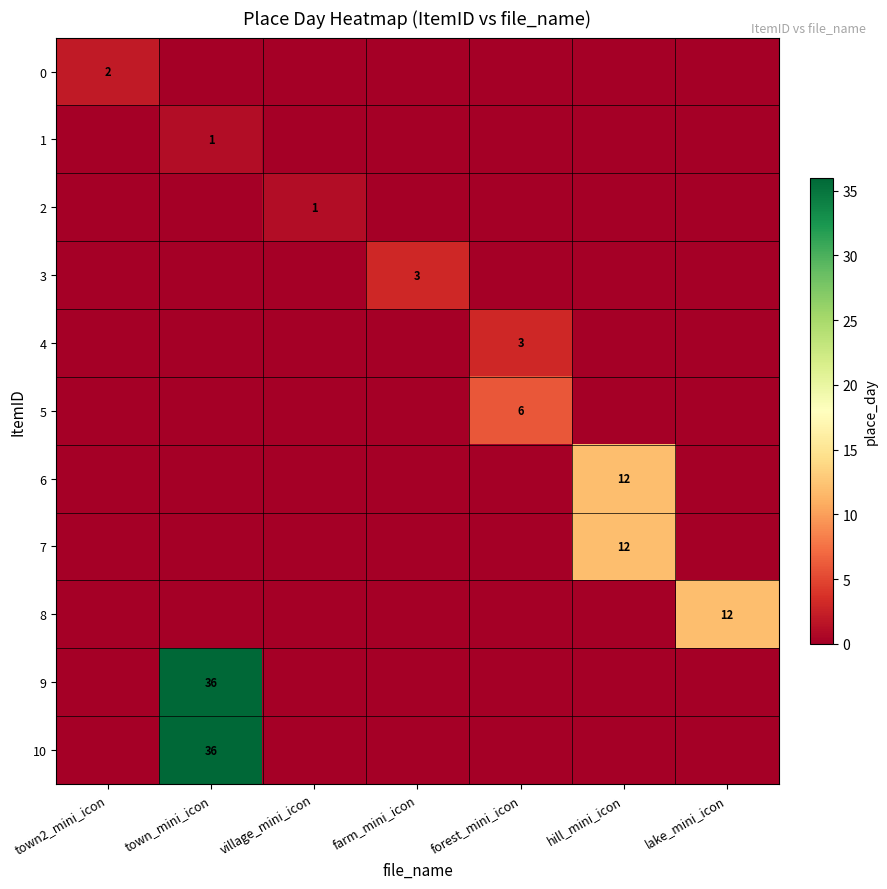

True or false: 5 has a value of 6 at forest_mini_icon.

True